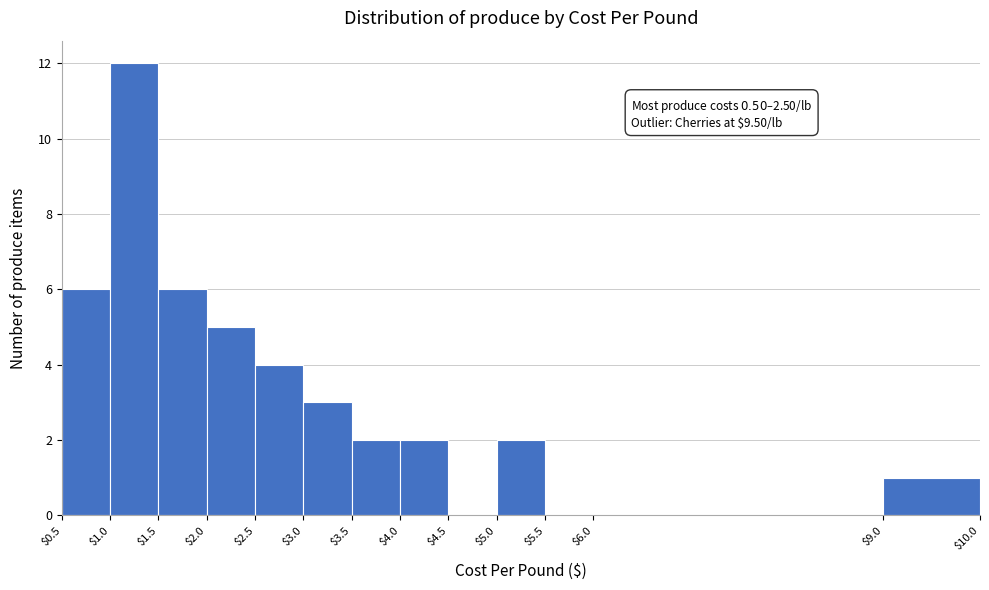

Which range on the x-axis has the tallest bar?

$1.0 to $1.5